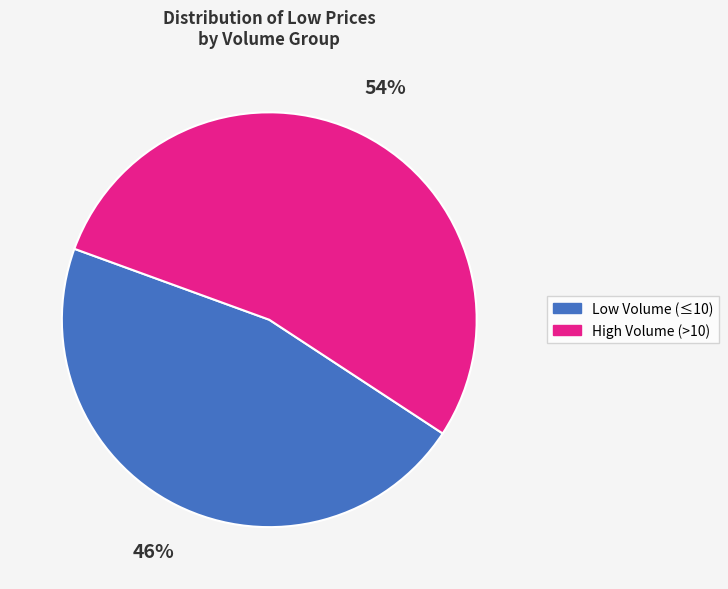

Is it true that High Volume (>10) is 54% of the pie?

True